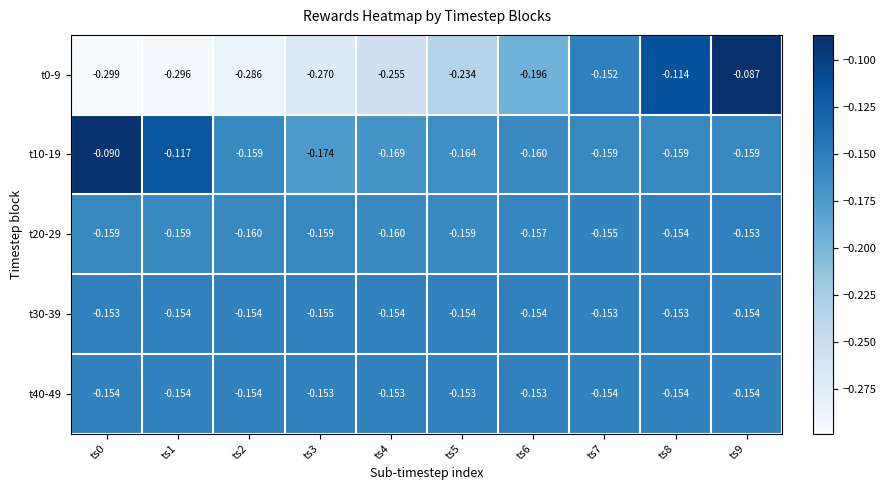

Is the value of t20-29 at ts0 greater than the value of t0-9 at ts0?

Yes